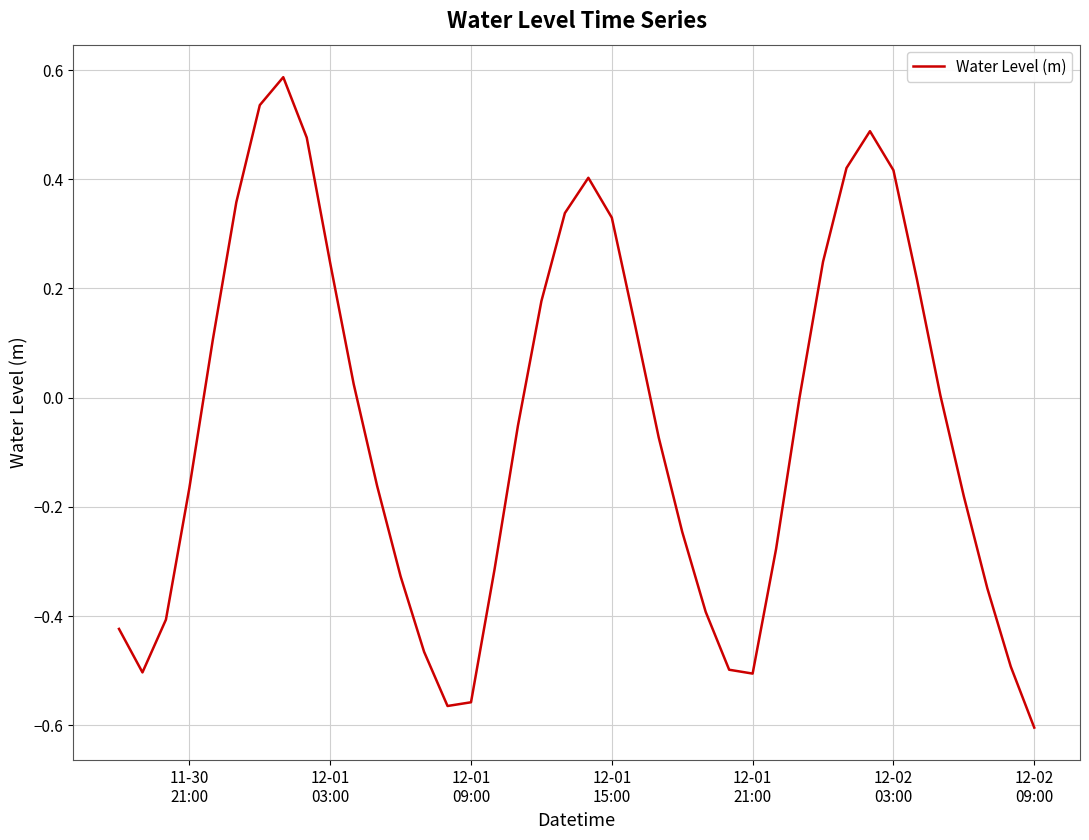

What is the difference between the maximum and minimum values?

1.2